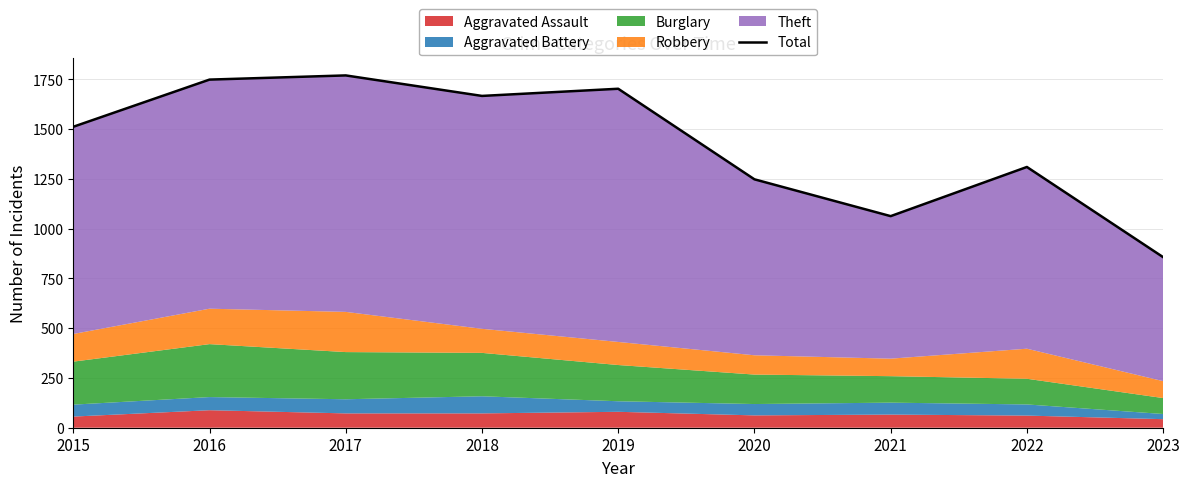

Where is the first local maximum?

2017